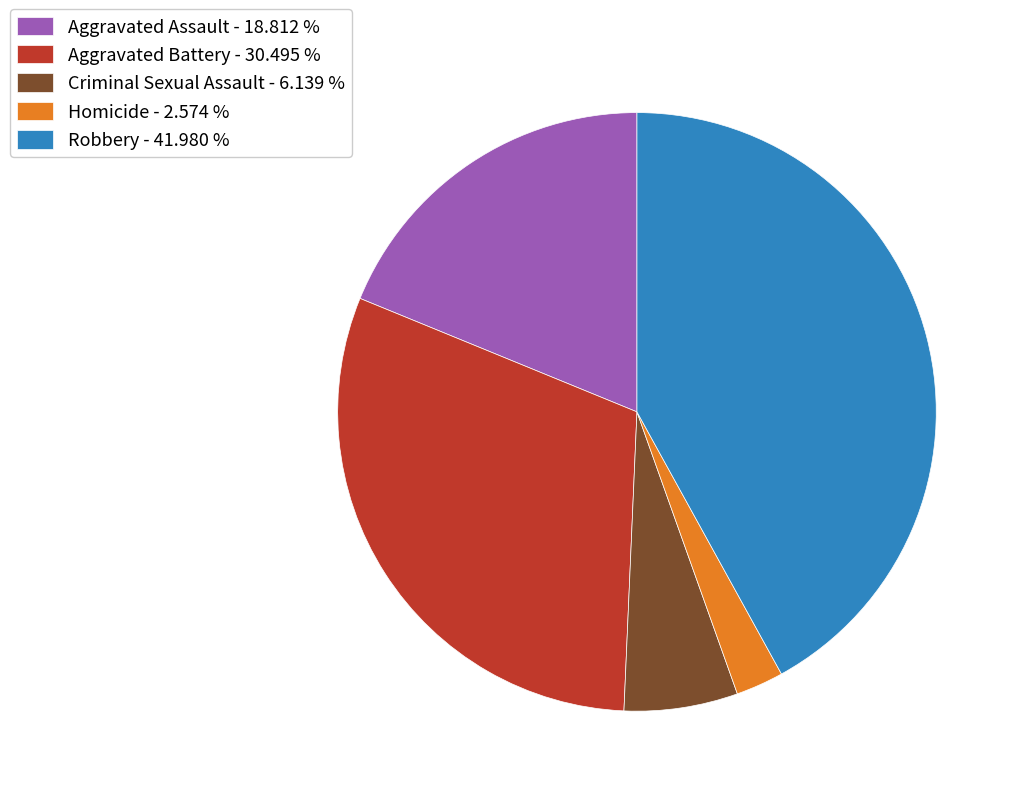

Is the sum of Aggravated Assault - 18.812 % and Robbery - 41.980 % greater than half?

Yes